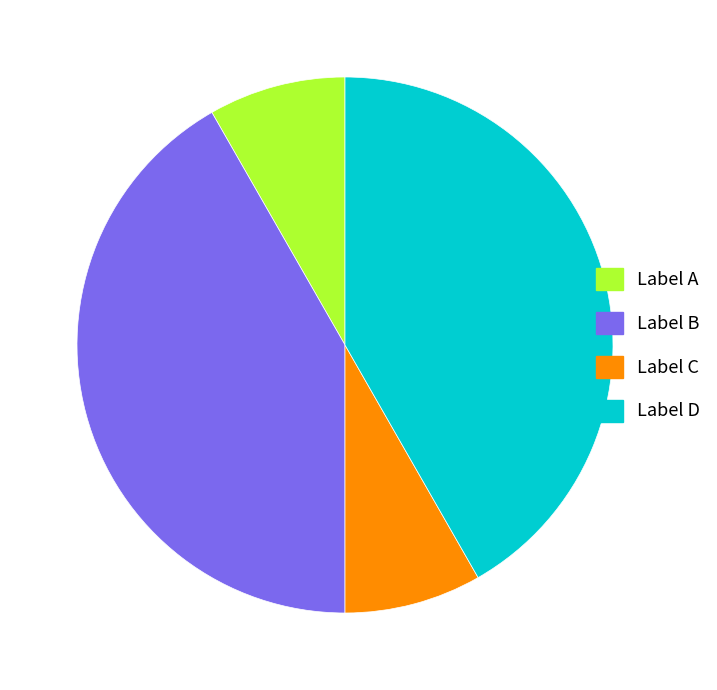

Does any single category account for the majority?

No